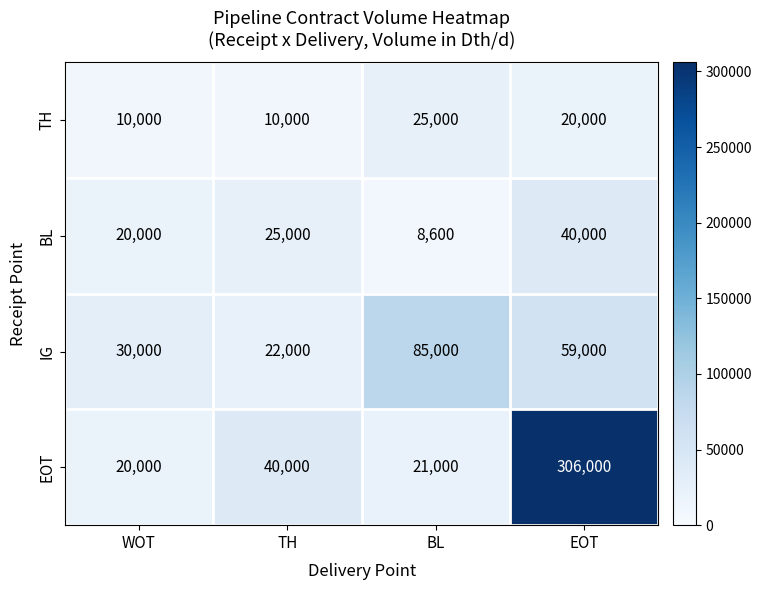

Which series has the largest total across all categories?

EOT